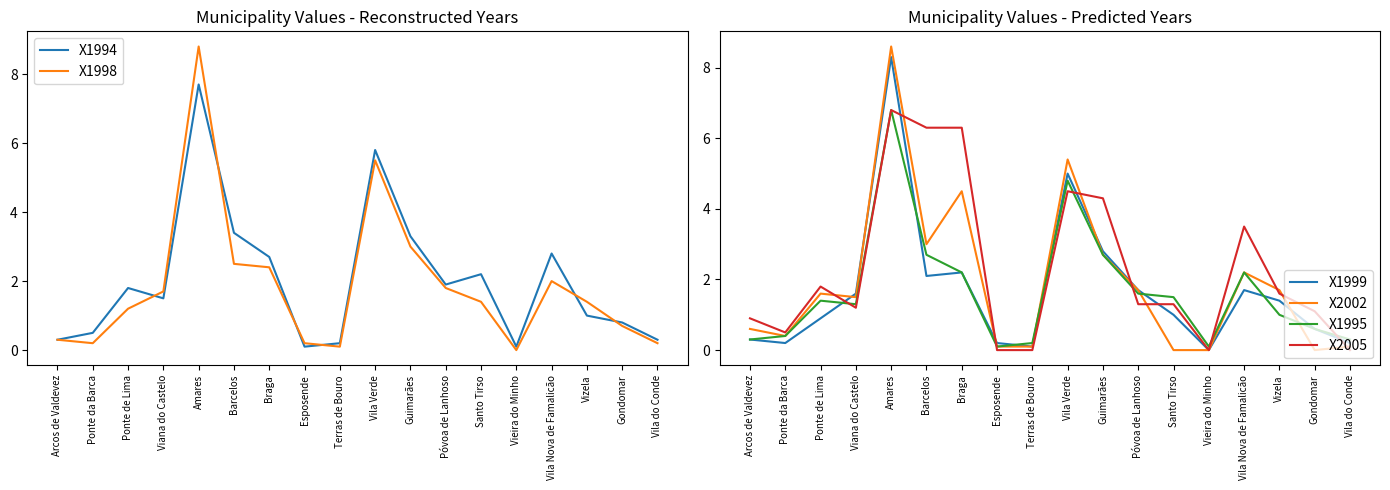

Reading left to right, what are all the values shown in this chart?

X1994: Arcos de Valdevez=0.3	Ponte da Barca=0.5	Ponte de Lima=1.8	Viana do Castelo=1.5	Amares=7.7	Barcelos=3.4	Braga=2.7	Esposende=0.1	Terras de Bouro=0.2	Vila Verde=5.8	Guimarães=3.3	Póvoa de Lanhoso=1.9	Santo Tirso=2.2	Vieira do Minho=0.1	Vila Nova de Famalicão=2.8	Vizela=1.0	Gondomar=0.8	Vila do Conde=0.3
X1998: Arcos de Valdevez=0.3	Ponte da Barca=0.2	Ponte de Lima=1.2	Viana do Castelo=1.7	Amares=8.8	Barcelos=2.5	Braga=2.4	Esposende=0.2	Terras de Bouro=0.1	Vila Verde=5.5	Guimarães=3.0	Póvoa de Lanhoso=1.8	Santo Tirso=1.4	Vieira do Minho=0.0	Vila Nova de Famalicão=2.0	Vizela=1.4	Gondomar=0.7	Vila do Conde=0.2
X1999: Arcos de Valdevez=0.3	Ponte da Barca=0.2	Ponte de Lima=0.9	Viana do Castelo=1.6	Amares=8.3	Barcelos=2.1	Braga=2.2	Esposende=0.2	Terras de Bouro=0.1	Vila Verde=5.0	Guimarães=2.8	Póvoa de Lanhoso=1.7	Santo Tirso=1.0	Vieira do Minho=0.0	Vila Nova de Famalicão=1.7	Vizela=1.4	Gondomar=0.6	Vila do Conde=0.2
X2002: Arcos de Valdevez=0.6	Ponte da Barca=0.4	Ponte de Lima=1.6	Viana do Castelo=1.5	Amares=8.6	Barcelos=3.0	Braga=4.5	Esposende=0.1	Terras de Bouro=0.1	Vila Verde=5.4	Guimarães=2.7	Póvoa de Lanhoso=1.7	Santo Tirso=0.0	Vieira do Minho=0.0	Vila Nova de Famalicão=2.2	Vizela=1.7	Gondomar=0.0	Vila do Conde=0.1
X1995: Arcos de Valdevez=0.3	Ponte da Barca=0.4	Ponte de Lima=1.4	Viana do Castelo=1.3	Amares=6.8	Barcelos=2.7	Braga=2.2	Esposende=0.1	Terras de Bouro=0.2	Vila Verde=4.8	Guimarães=2.7	Póvoa de Lanhoso=1.6	Santo Tirso=1.5	Vieira do Minho=0.1	Vila Nova de Famalicão=2.2	Vizela=1.0	Gondomar=0.6	Vila do Conde=0.3
X2005: Arcos de Valdevez=0.9	Ponte da Barca=0.5	Ponte de Lima=1.8	Viana do Castelo=1.2	Amares=6.8	Barcelos=6.3	Braga=6.3	Esposende=0.0	Terras de Bouro=0.0	Vila Verde=4.5	Guimarães=4.3	Póvoa de Lanhoso=1.3	Santo Tirso=1.3	Vieira do Minho=0.0	Vila Nova de Famalicão=3.5	Vizela=1.6	Gondomar=1.1	Vila do Conde=0.0